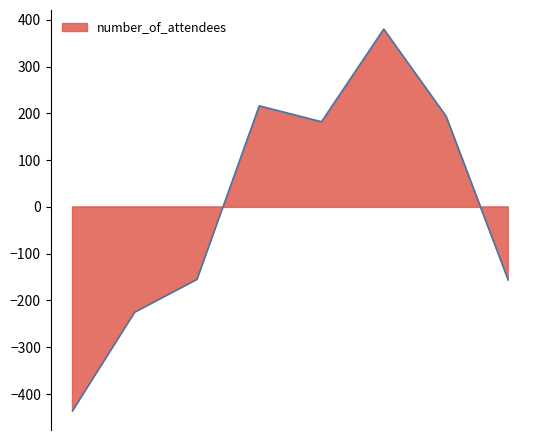

Which has a higher value, 2014 or 2016?

2016